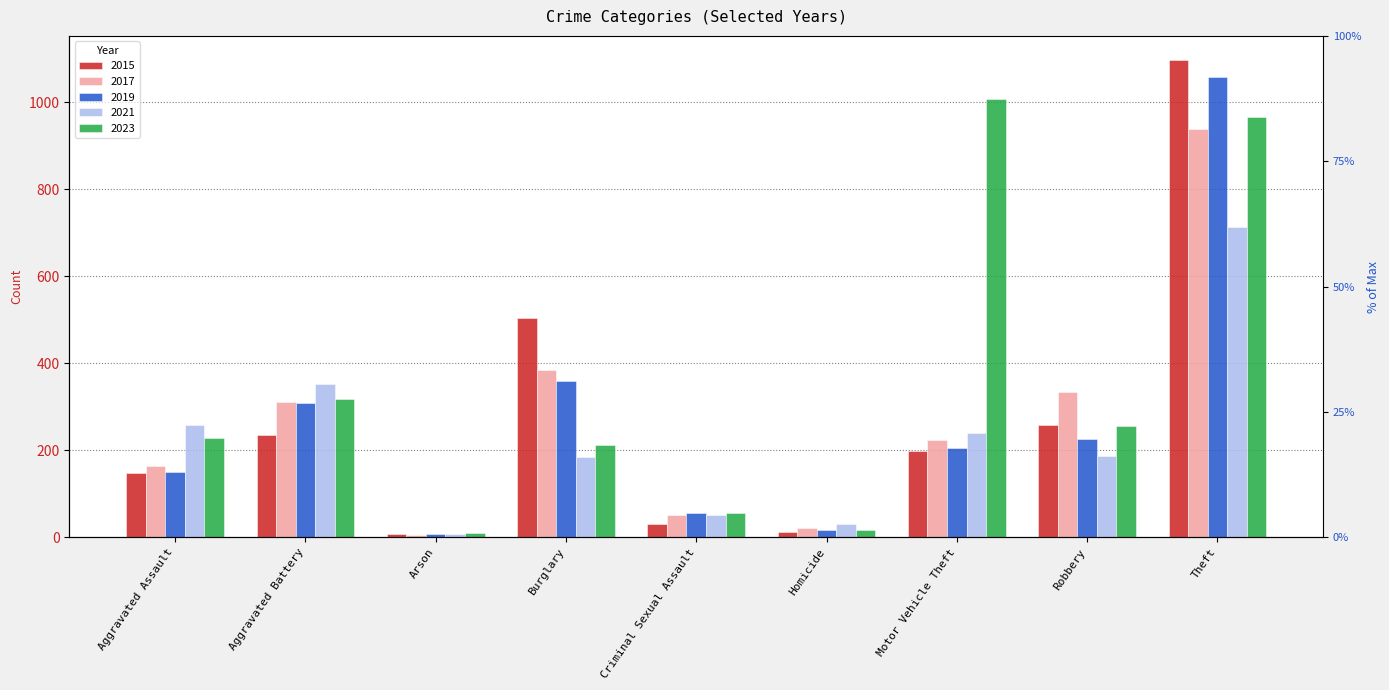

At how many categories does at least one series exceed 932?

2